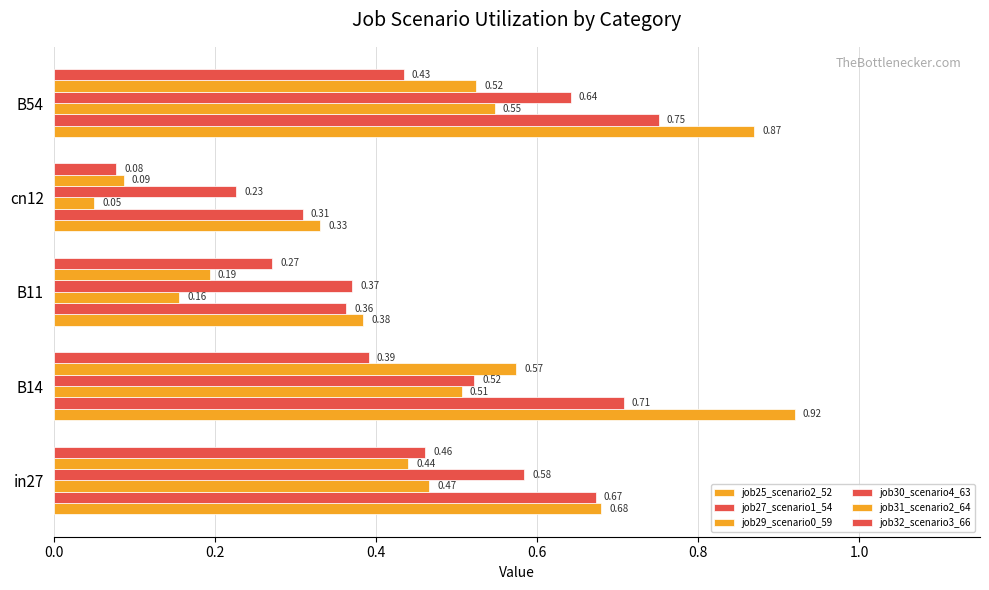

How many distinct data groups are displayed?

6